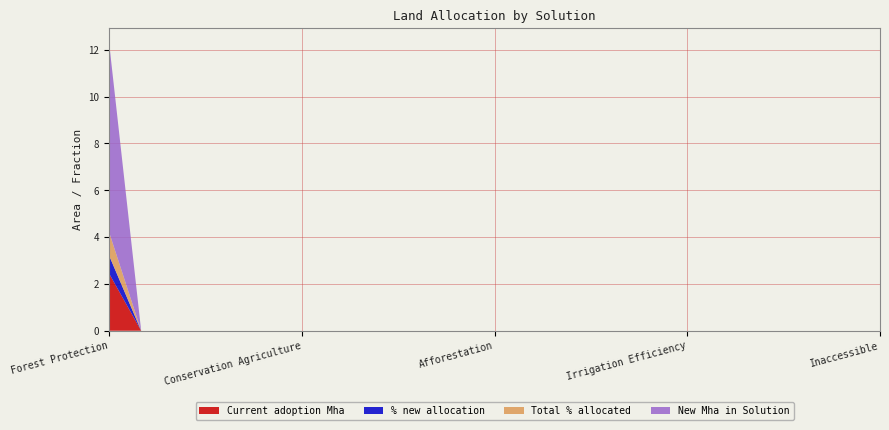

Reading right to left, what are all the values shown in this chart?

Current adoption Mha: Inaccessible=0.0	Farmland Restoration=0.0	Grassland Protection=0.0	Tree Intercropping=0.0	Smallholder Intensification=0.0	Nutrient Management=0.0	Irrigation Efficiency=0.0	Biochar=0.0	Tropical Tree Staples=0.0	Perennial Bioenergy Crops=0.0	Multistrata Agroforestry=0.0	Bamboo=0.0	Afforestation=0.0	Temperate Forest Restoration=0.0	Tropical Forest Restoration=0.0	SRI=0.0	Improved Rice=0.0	Regenerative Agriculture=0.0	Conservation Agriculture=0.0	Silvopasture=0.0	Managed Grazing=0.0	Wetland Protection=0.0	Peatland Protection=0.0	IP Forest Management=0.0	Forest Protection=2.4
% new allocation: Inaccessible=0.0	Farmland Restoration=0.0	Grassland Protection=0.0	Tree Intercropping=0.0	Smallholder Intensification=0.0	Nutrient Management=0.0	Irrigation Efficiency=0.0	Biochar=0.0	Tropical Tree Staples=0.0	Perennial Bioenergy Crops=0.0	Multistrata Agroforestry=0.0	Bamboo=0.0	Afforestation=0.0	Temperate Forest Restoration=0.0	Tropical Forest Restoration=0.0	SRI=0.0	Improved Rice=0.0	Regenerative Agriculture=0.0	Conservation Agriculture=0.0	Silvopasture=0.0	Managed Grazing=0.0	Wetland Protection=0.0	Peatland Protection=0.0	IP Forest Management=0.0	Forest Protection=0.8
Total % allocated: Inaccessible=0.0	Farmland Restoration=0.0	Grassland Protection=0.0	Tree Intercropping=0.0	Smallholder Intensification=0.0	Nutrient Management=0.0	Irrigation Efficiency=0.0	Biochar=0.0	Tropical Tree Staples=0.0	Perennial Bioenergy Crops=0.0	Multistrata Agroforestry=0.0	Bamboo=0.0	Afforestation=0.0	Temperate Forest Restoration=0.0	Tropical Forest Restoration=0.0	SRI=0.0	Improved Rice=0.0	Regenerative Agriculture=0.0	Conservation Agriculture=0.0	Silvopasture=0.0	Managed Grazing=0.0	Wetland Protection=0.0	Peatland Protection=0.0	IP Forest Management=0.0	Forest Protection=1.0
New Mha in Solution: Inaccessible=0.0	Farmland Restoration=0.0	Grassland Protection=0.0	Tree Intercropping=0.0	Smallholder Intensification=0.0	Nutrient Management=0.0	Irrigation Efficiency=0.0	Biochar=0.0	Tropical Tree Staples=0.0	Perennial Bioenergy Crops=0.0	Multistrata Agroforestry=0.0	Bamboo=0.0	Afforestation=0.0	Temperate Forest Restoration=0.0	Tropical Forest Restoration=0.0	SRI=0.0	Improved Rice=0.0	Regenerative Agriculture=0.0	Conservation Agriculture=0.0	Silvopasture=0.0	Managed Grazing=0.0	Wetland Protection=0.0	Peatland Protection=0.0	IP Forest Management=0.0	Forest Protection=8.1